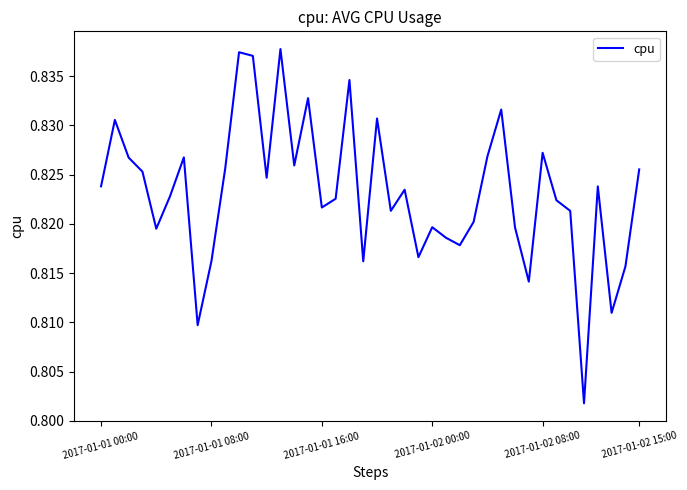

How many lines are shown in the chart?

1